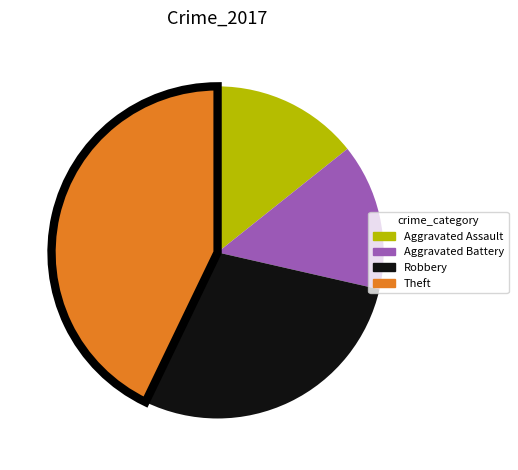

True or false: Aggravated Assault accounts for 19% of the total.

False